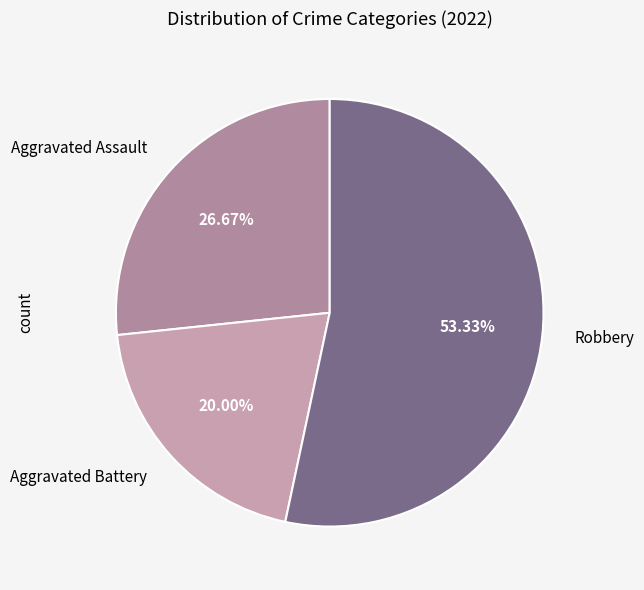

What percentage is NOT represented by Robbery?

46.7%